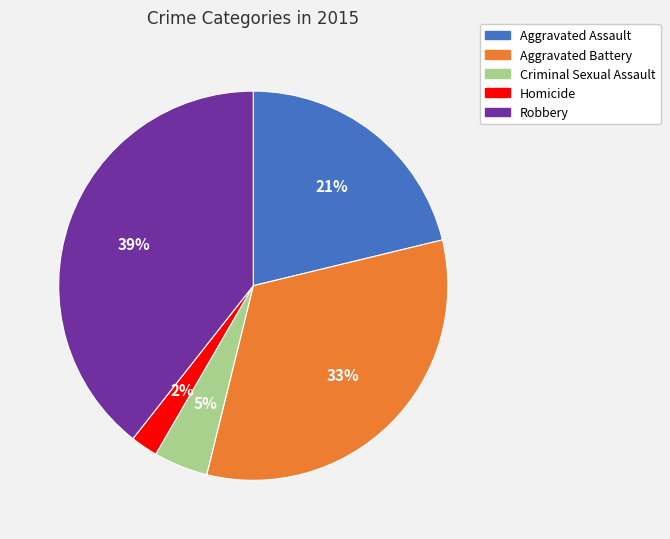

How many slices are in this pie chart?

5